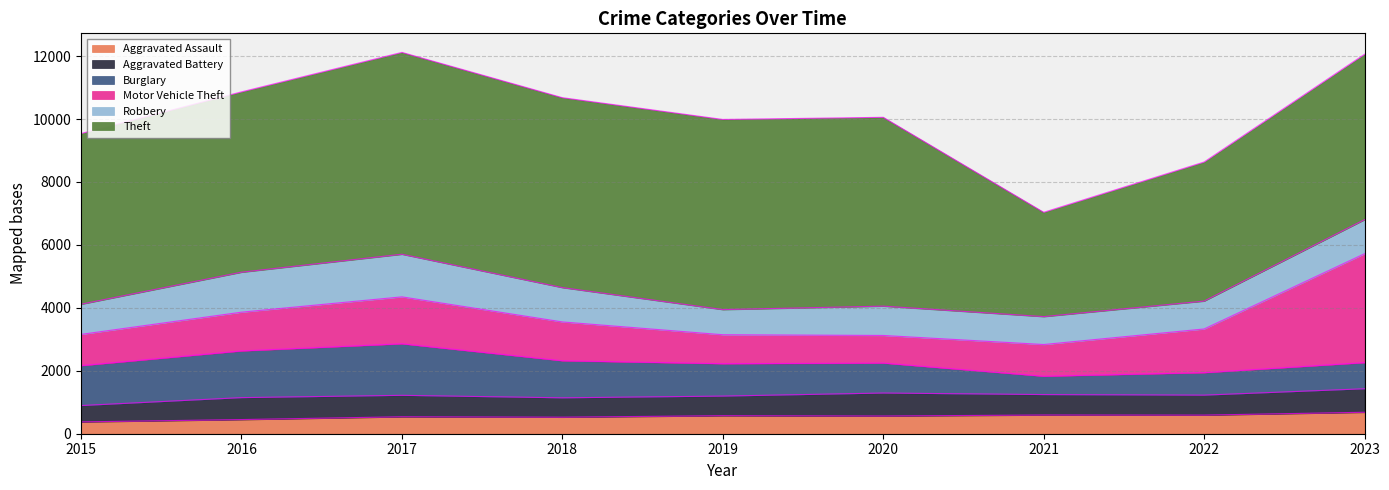

What is the sum of all Aggravated Assault values?

4896